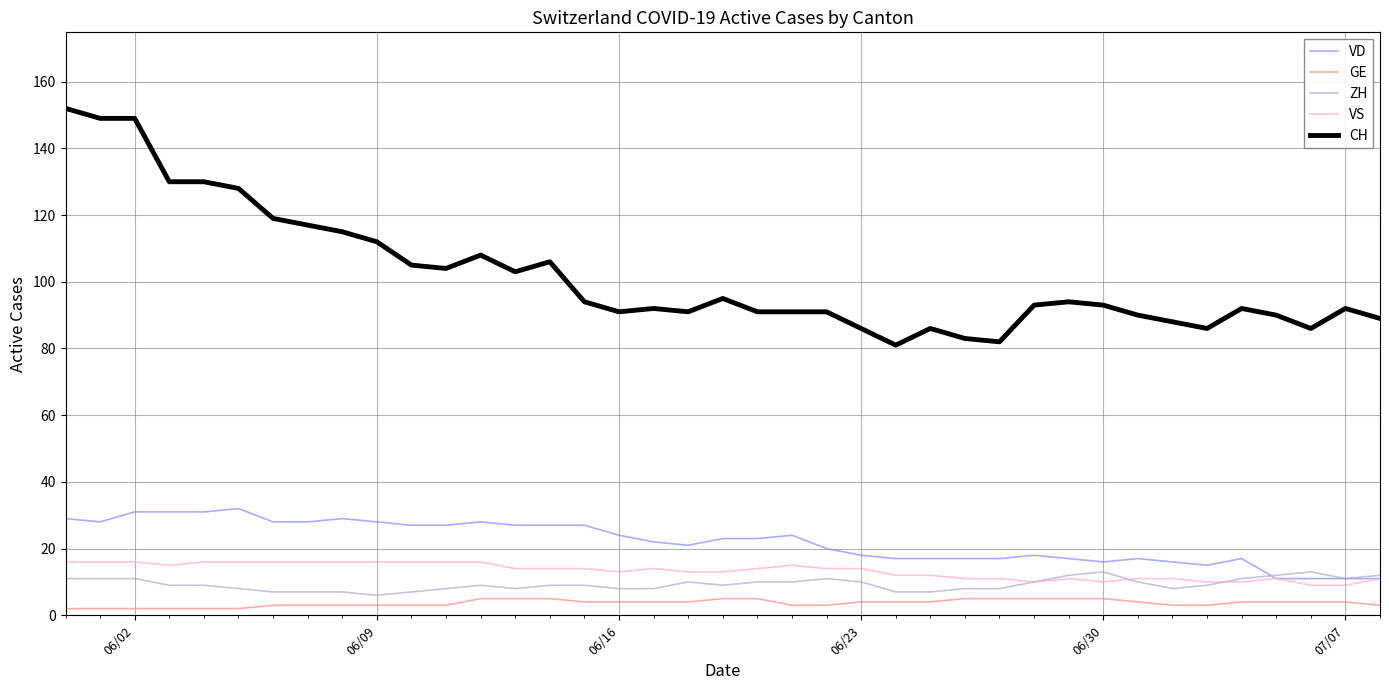

Which series has the largest total across all categories?

CH